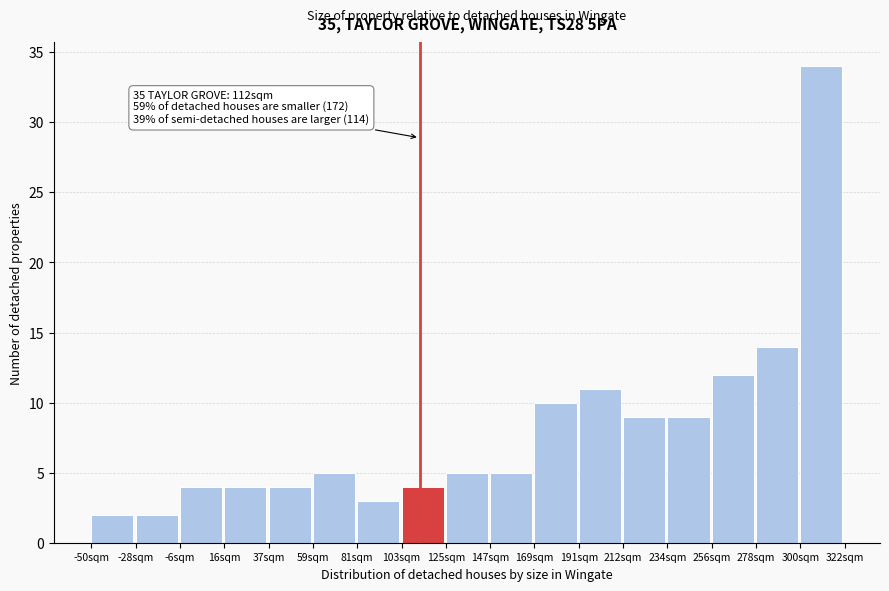

Over which range of the x-axis is the bar tallest?

300 to 320